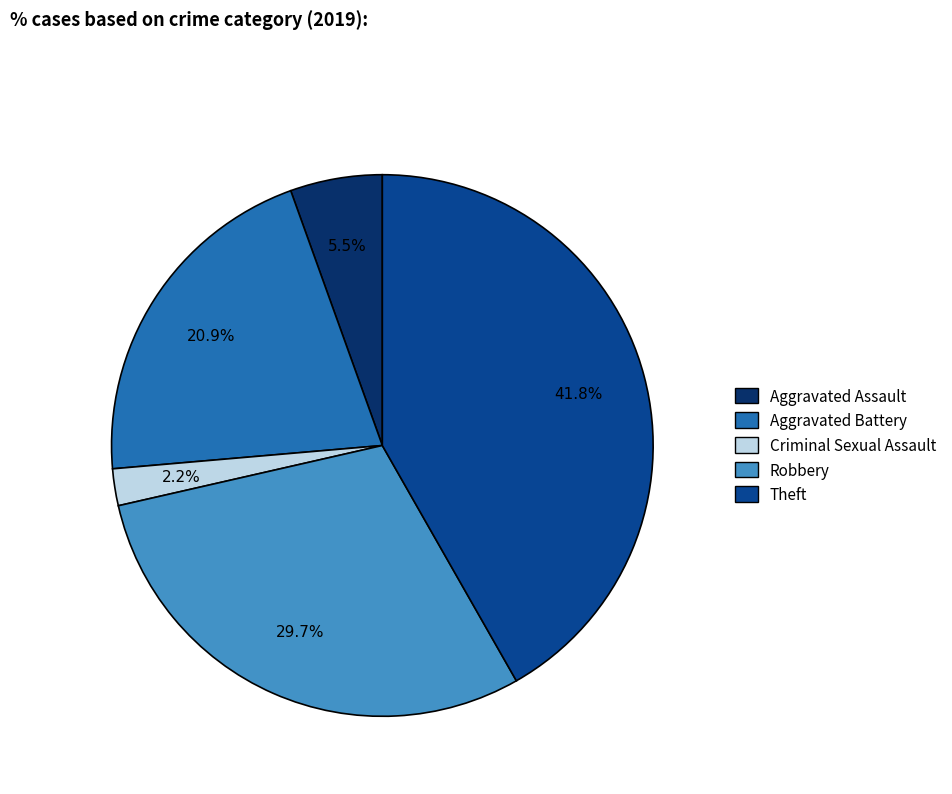

Is there any slice that represents more than half of the pie?

No